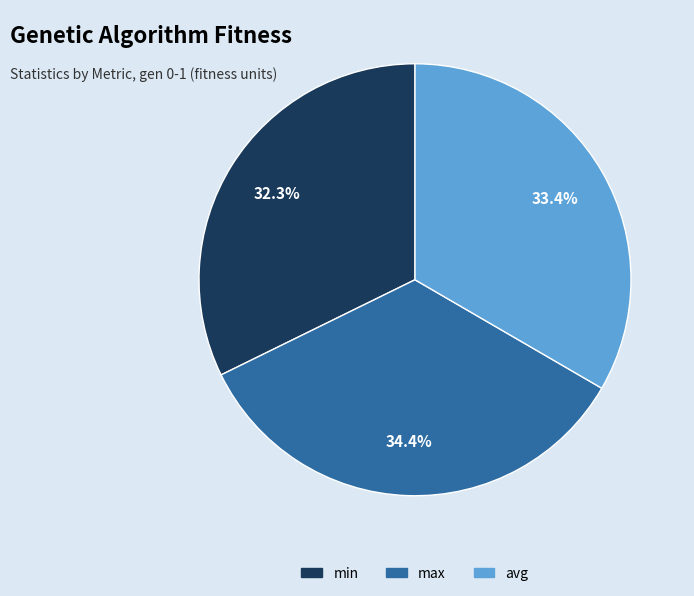

Is it true that max is 48% of the pie?

False